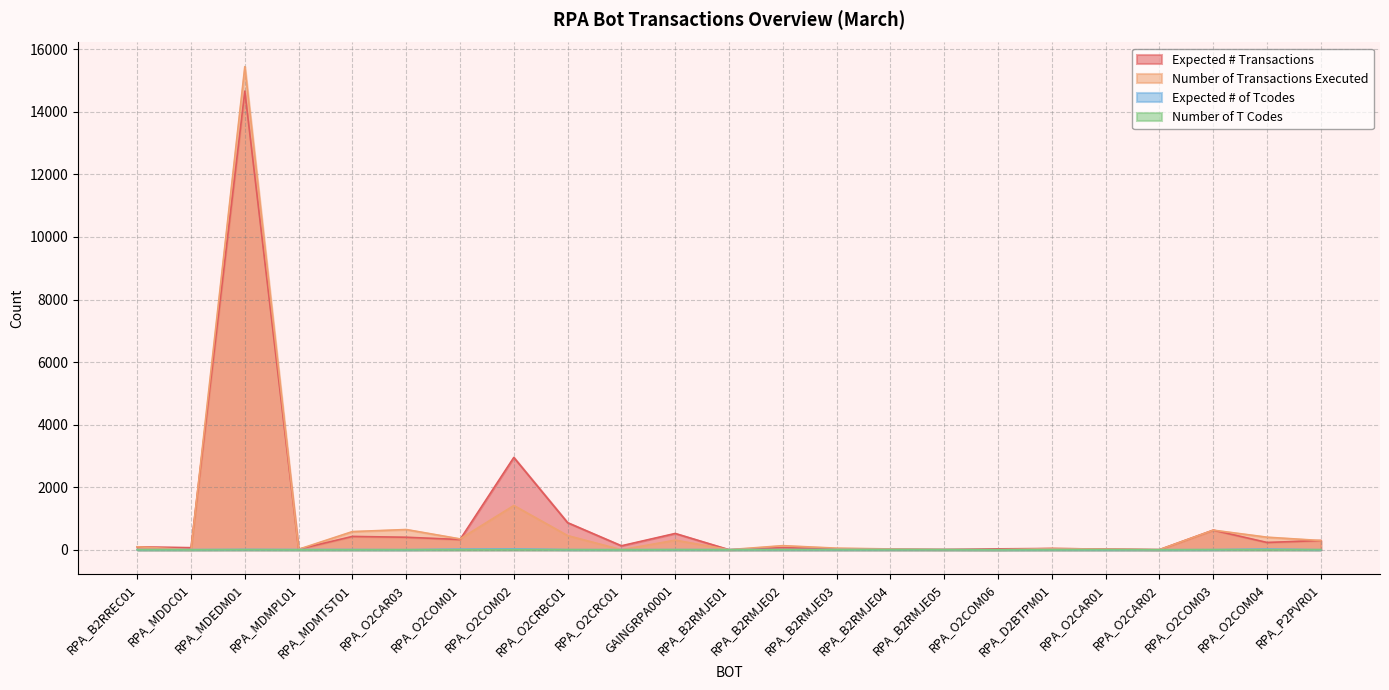

How many interior local valleys does the Number of T Codes series have?

6